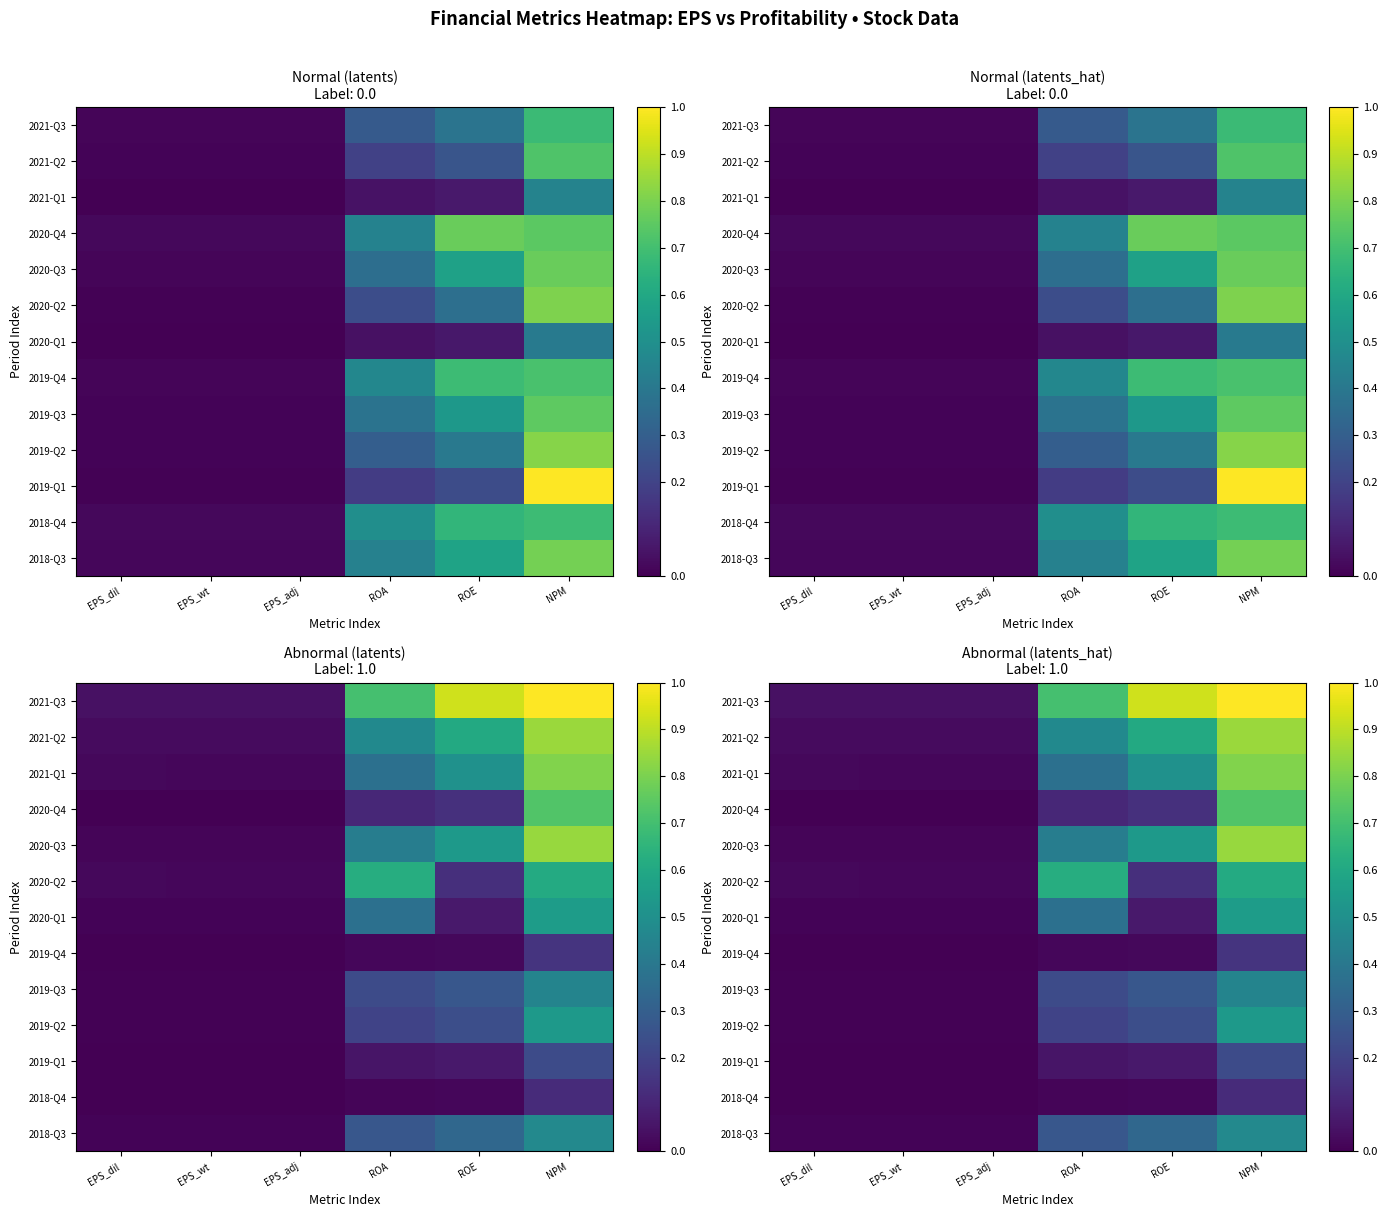

Between EPS_dil and EPS_adj, which is larger?

EPS_dil